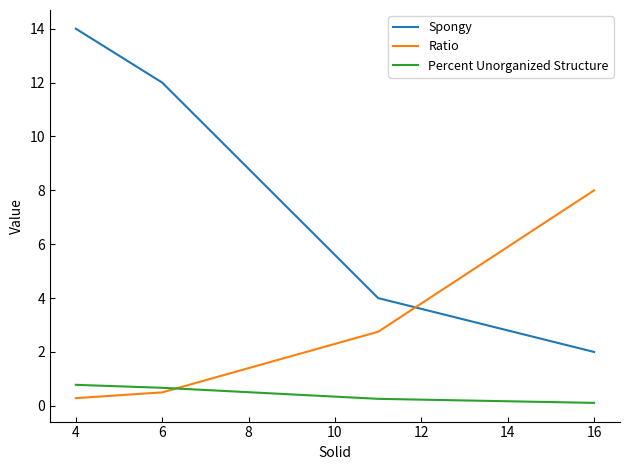

List the series in order of their peak value, highest first.

Spongy, Ratio, Percent Unorganized Structure